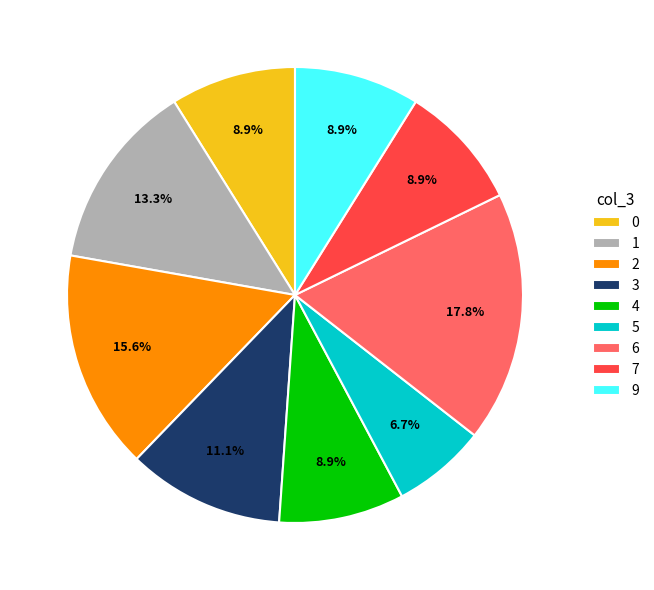

Combined, do 2 and 4 account for over 50%?

No